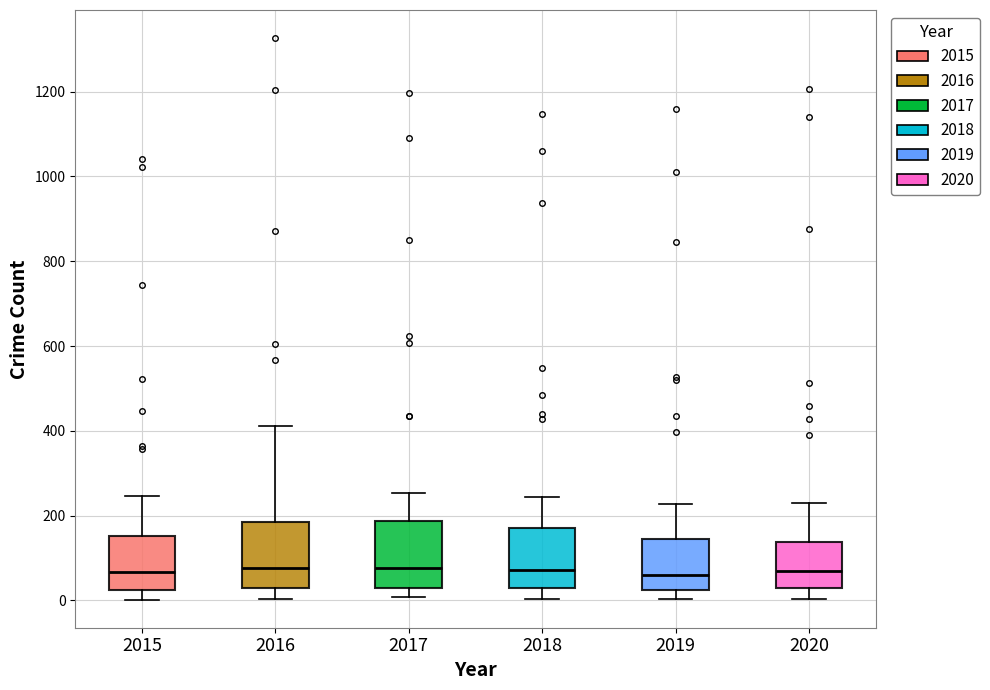

Where does the median line of the box at x = 2016 sit on the y-axis? The values are not printed on the chart, so give them approximately, as read against the axis.

80